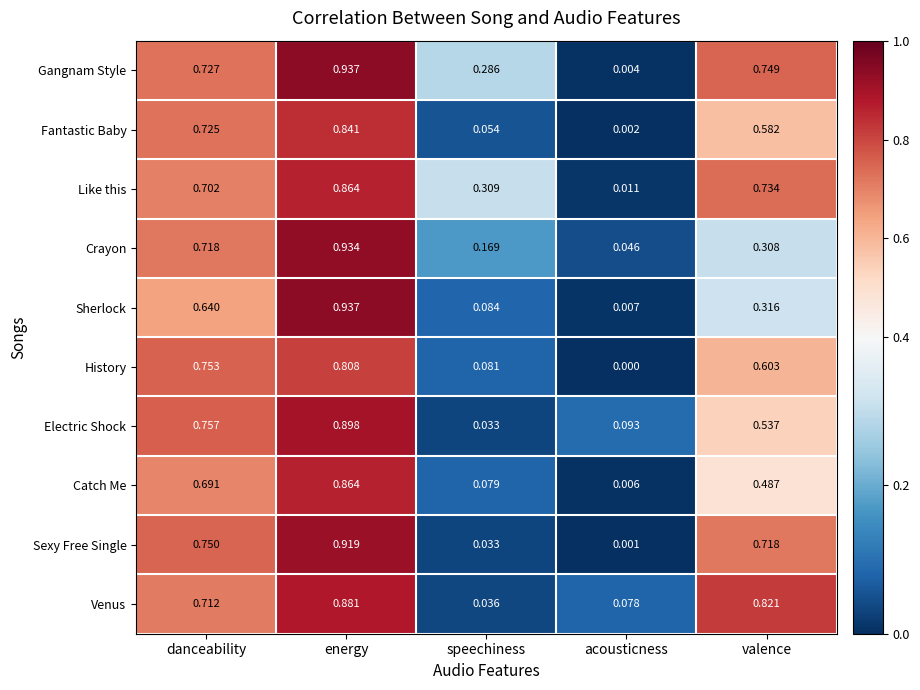

Rank the series at danceability from lowest to highest value.

Sherlock, Catch Me, Like this, Venus, Crayon, Fantastic Baby, Gangnam Style, Sexy Free Single, History, Electric Shock